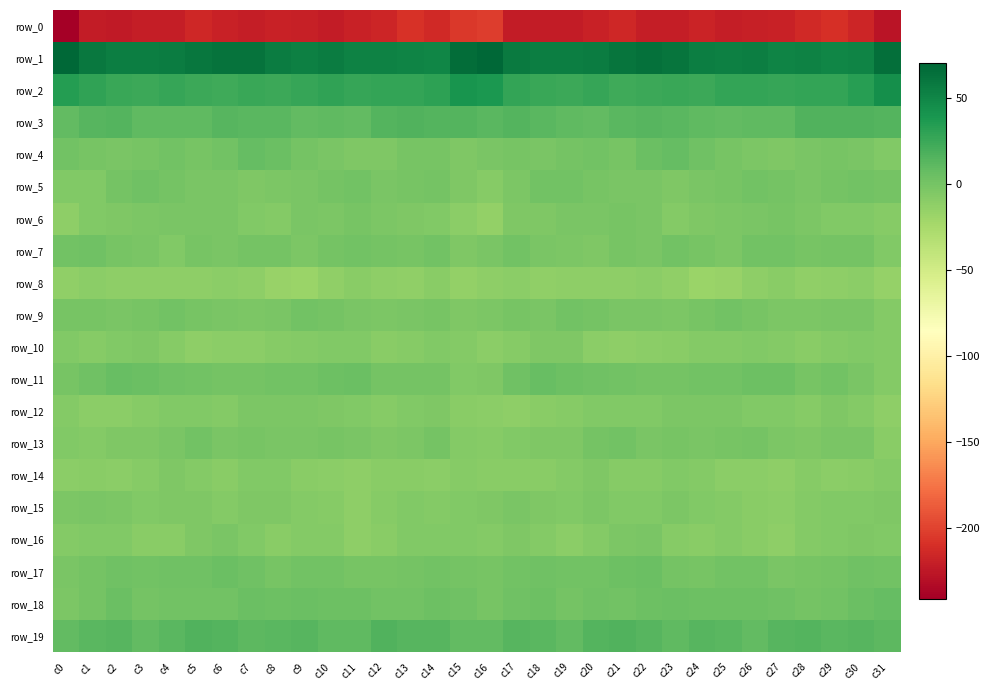

Reading right to left, what are all the values shown in this chart?

row_0: c31=-227.7	c30=-216.0	c29=-209.6	c28=-213.6	c27=-218.5	c26=-220.3	c25=-221.5	c24=-217.8	c23=-221.0	c22=-220.6	c21=-215.1	c20=-218.9	c19=-222.0	c18=-222.5	c17=-221.9	c16=-203.1	c15=-204.8	c14=-214.0	c13=-209.2	c12=-216.7	c11=-218.6	c10=-222.0	c9=-219.5	c8=-218.8	c7=-221.7	c6=-218.6	c5=-215.1	c4=-221.0	c3=-221.5	c2=-223.9	c1=-221.7	c0=-241.2
row_1: c31=64.7	c30=51.9	c29=49.8	c28=52.7	c27=51.2	c26=55.7	c25=54.4	c24=54.8	c23=60.8	c22=63.1	c21=61.2	c20=56.7	c19=55.4	c18=55.0	c17=58.1	c16=69.9	c15=66.4	c14=49.8	c13=51.2	c12=52.3	c11=52.1	c10=55.9	c9=54.1	c8=56.6	c7=62.3	c6=62.7	c5=59.5	c4=56.1	c3=54.8	c2=55.4	c1=58.9	c0=70.3
row_2: c31=43.9	c30=33.0	c29=28.2	c28=27.8	c27=27.7	c26=28.9	c25=28.3	c24=25.1	c23=25.4	c22=25.1	c21=24.0	c20=26.8	c19=24.7	c18=25.7	c17=28.5	c16=38.2	c15=40.5	c14=30.3	c13=27.8	c12=28.0	c11=27.5	c10=29.2	c9=27.0	c8=24.8	c7=25.9	c6=23.9	c5=25.2	c4=26.6	c3=24.5	c2=26.0	c1=29.8	c0=34.8
row_3: c31=14.7	c30=15.9	c29=15.7	c28=16.5	c27=10.1	c26=9.6	c25=9.4	c24=10.3	c23=12.8	c22=13.7	c21=12.2	c20=9.5	c19=10.0	c18=13.1	c17=14.9	c16=13.1	c15=14.7	c14=15.4	c13=16.8	c12=14.6	c11=8.6	c10=10.6	c9=8.4	c8=12.0	c7=12.8	c6=13.8	c5=10.6	c4=9.8	c3=10.6	c2=14.4	c1=13.6	c0=9.1
row_4: c31=-5.6	c30=-1.5	c29=-1.0	c28=-2.6	c27=-4.8	c26=-3.0	c25=-0.6	c24=3.1	c23=7.1	c22=4.8	c21=-0.6	c20=1.5	c19=0.5	c18=-1.9	c17=-0.6	c16=-1.9	c15=-4.9	c14=-1.3	c13=-0.7	c12=-4.2	c11=-4.4	c10=-2.2	c9=0.4	c8=4.8	c7=7.5	c6=2.1	c5=-0.4	c4=2.0	c3=-0.9	c2=-1.7	c1=-0.2	c0=1.6
row_5: c31=-0.2	c30=1.1	c29=-0.1	c28=-1.7	c27=0.6	c26=2.0	c25=-1.3	c24=-2.6	c23=-4.5	c22=-2.5	c21=-1.8	c20=-0.5	c19=2.1	c18=1.6	c17=-3.2	c16=-8.5	c15=-3.9	c14=0.7	c13=-0.4	c12=-1.7	c11=1.8	c10=0.6	c9=-1.8	c8=-3.4	c7=-4.1	c6=-1.8	c5=-1.7	c4=0.4	c3=2.4	c2=0.4	c1=-5.6	c0=-6.0
row_6: c31=-7.9	c30=-5.8	c29=-5.6	c28=-3.6	c27=-1.3	c26=-2.1	c25=-2.8	c24=-4.5	c23=-7.4	c22=-2.6	c21=-1.3	c20=-2.0	c19=-2.2	c18=-5.0	c17=-4.4	c16=-14.0	c15=-11.0	c14=-6.1	c13=-4.7	c12=-3.1	c11=-0.4	c10=-3.5	c9=-2.4	c8=-6.7	c7=-5.6	c6=-1.6	c5=-1.5	c4=-2.0	c3=-3.2	c2=-4.5	c1=-6.0	c0=-11.9
row_7: c31=-5.8	c30=0.7	c29=0.2	c28=-0.3	c27=1.0	c26=1.0	c25=-2.9	c24=-0.9	c23=1.3	c22=-2.3	c21=-0.8	c20=-4.1	c19=-3.8	c18=-1.7	c17=2.1	c16=-1.6	c15=-4.0	c14=1.8	c13=-0.6	c12=0.2	c11=1.5	c10=-0.1	c9=-3.3	c8=0.8	c7=0.2	c6=-2.0	c5=-1.3	c4=-5.2	c3=-2.2	c2=-0.7	c1=3.2	c0=1.1
row_8: c31=-15.5	c30=-11.1	c29=-12.0	c28=-13.2	c27=-9.7	c26=-11.3	c25=-16.5	c24=-17.5	c23=-13.3	c22=-10.8	c21=-11.4	c20=-11.6	c19=-11.7	c18=-12.9	c17=-10.4	c16=-12.2	c15=-13.8	c14=-9.9	c13=-13.4	c12=-11.8	c11=-9.3	c10=-13.3	c9=-17.6	c8=-16.1	c7=-11.8	c6=-10.7	c5=-11.7	c4=-11.5	c3=-12.2	c2=-11.9	c1=-10.2	c0=-13.6
row_9: c31=-6.7	c30=-2.6	c29=-1.5	c28=-2.8	c27=-3.3	c26=-0.8	c25=1.7	c24=-1.2	c23=-2.8	c22=-2.3	c21=-2.3	c20=0.9	c19=1.4	c18=-2.5	c17=-1.3	c16=-3.8	c15=-4.5	c14=-1.1	c13=-1.9	c12=-3.6	c11=-2.1	c10=0.2	c9=1.2	c8=-1.8	c7=-3.3	c6=-2.3	c5=-1.4	c4=1.8	c3=-0.3	c2=-2.2	c1=-0.7	c0=-0.7
row_10: c31=-6.8	c30=-5.7	c29=-6.8	c28=-9.6	c27=-7.5	c26=-5.3	c25=-6.7	c24=-7.4	c23=-9.6	c22=-11.1	c21=-11.4	c20=-10.7	c19=-4.6	c18=-4.8	c17=-8.5	c16=-10.3	c15=-7.1	c14=-5.3	c13=-8.0	c12=-9.6	c11=-6.0	c10=-5.6	c9=-7.1	c8=-7.7	c7=-11.0	c6=-11.0	c5=-11.7	c4=-8.2	c3=-4.5	c2=-5.6	c1=-8.4	c0=-6.3
row_11: c31=-6.8	c30=-1.7	c29=1.1	c28=-1.1	c27=4.5	c26=4.2	c25=2.0	c24=1.4	c23=0.7	c22=0.1	c21=1.3	c20=2.3	c19=3.5	c18=6.4	c17=2.9	c16=-4.5	c15=-5.1	c14=0.7	c13=-0.2	c12=0.4	c11=5.2	c10=3.5	c9=1.5	c8=1.4	c7=0.5	c6=0.1	c5=1.9	c4=2.6	c3=4.7	c2=5.9	c1=2.5	c0=-1.1
row_12: c31=-11.8	c30=-6.4	c29=-5.0	c28=-8.0	c27=-6.0	c26=-5.6	c25=-3.3	c24=-3.6	c23=-3.0	c22=-6.0	c21=-6.0	c20=-5.8	c19=-8.1	c18=-9.4	c17=-11.8	c16=-10.9	c15=-8.9	c14=-4.8	c13=-6.0	c12=-7.9	c11=-5.5	c10=-4.8	c9=-3.3	c8=-3.2	c7=-3.7	c6=-6.7	c5=-5.6	c4=-6.3	c3=-8.5	c2=-10.6	c1=-10.3	c0=-6.4
row_13: c31=-9.3	c30=-1.9	c29=-1.7	c28=-4.5	c27=-3.6	c26=-0.1	c25=-1.4	c24=-2.5	c23=-1.1	c22=-2.4	c21=1.1	c20=-0.2	c19=-5.0	c18=-4.4	c17=-6.1	c16=-8.4	c15=-6.7	c14=-0.1	c13=-3.3	c12=-4.6	c11=-1.6	c10=-0.5	c9=-1.8	c8=-2.0	c7=-1.4	c6=-1.5	c5=1.8	c4=-2.3	c3=-4.9	c2=-4.7	c1=-6.6	c0=-5.2
row_14: c31=-6.3	c30=-9.2	c29=-10.1	c28=-8.1	c27=-11.7	c26=-10.8	c25=-10.0	c24=-7.0	c23=-5.4	c22=-7.8	c21=-8.6	c20=-4.3	c19=-6.6	c18=-9.6	c17=-9.1	c16=-9.3	c15=-8.0	c14=-10.1	c13=-9.0	c12=-9.0	c11=-11.9	c10=-10.5	c9=-8.8	c8=-5.9	c7=-5.8	c6=-9.0	c5=-6.9	c4=-4.3	c3=-7.6	c2=-10.0	c1=-8.9	c0=-10.3
row_15: c31=-4.3	c30=-6.2	c29=-6.2	c28=-6.9	c27=-10.9	c26=-9.3	c25=-6.9	c24=-5.4	c23=-3.8	c22=-5.7	c21=-5.6	c20=-3.2	c19=-6.2	c18=-4.2	c17=-2.6	c16=-4.2	c15=-5.8	c14=-6.5	c13=-6.0	c12=-8.5	c11=-11.3	c10=-7.6	c9=-6.5	c8=-4.4	c7=-4.2	c6=-6.5	c5=-4.3	c4=-4.1	c3=-6.0	c2=-3.2	c1=-2.7	c0=-3.3
row_16: c31=-5.9	c30=-4.8	c29=-5.8	c28=-7.4	c27=-11.6	c26=-9.0	c25=-6.4	c24=-9.7	c23=-7.8	c22=-2.6	c21=-3.2	c20=-7.5	c19=-10.5	c18=-6.5	c17=-4.6	c16=-6.6	c15=-5.6	c14=-5.5	c13=-6.0	c12=-9.4	c11=-11.6	c10=-6.9	c9=-7.5	c8=-10.0	c7=-5.6	c6=-2.1	c5=-4.5	c4=-9.3	c3=-9.3	c2=-5.3	c1=-5.1	c0=-7.5
row_17: c31=2.1	c30=2.2	c29=0.8	c28=-0.3	c27=-1.6	c26=1.0	c25=2.1	c24=-0.4	c23=0.6	c22=4.9	c21=3.8	c20=2.1	c19=1.5	c18=2.5	c17=2.0	c16=-1.0	c15=0.5	c14=1.7	c13=0.4	c12=-1.4	c11=-1.0	c10=1.9	c9=1.7	c8=-1.2	c7=2.7	c6=5.1	c5=2.9	c4=2.3	c3=1.2	c2=3.2	c1=0.3	c0=-2.0
row_18: c31=7.5	c30=5.5	c29=1.9	c28=0.9	c27=3.3	c26=3.9	c25=4.6	c24=4.4	c23=5.3	c22=3.6	c21=1.4	c20=2.6	c19=-0.1	c18=4.2	c17=3.4	c16=-1.0	c15=2.8	c14=4.2	c13=1.1	c12=1.6	c11=3.5	c10=4.1	c9=4.9	c8=4.1	c7=5.7	c6=2.0	c5=2.1	c4=1.6	c3=0.8	c2=5.3	c1=0.6	c0=-2.7
row_19: c31=11.1	c30=13.6	c29=12.8	c28=15.3	c27=13.4	c26=8.9	c25=13.0	c24=13.7	c23=10.6	c22=13.5	c21=16.0	c20=14.9	c19=8.6	c18=12.4	c17=13.6	c16=8.4	c15=9.4	c14=13.8	c13=13.3	c12=16.1	c11=10.6	c10=9.6	c9=14.3	c8=12.4	c7=11.0	c6=14.7	c5=16.2	c4=12.4	c3=8.9	c2=14.0	c1=12.5	c0=9.2